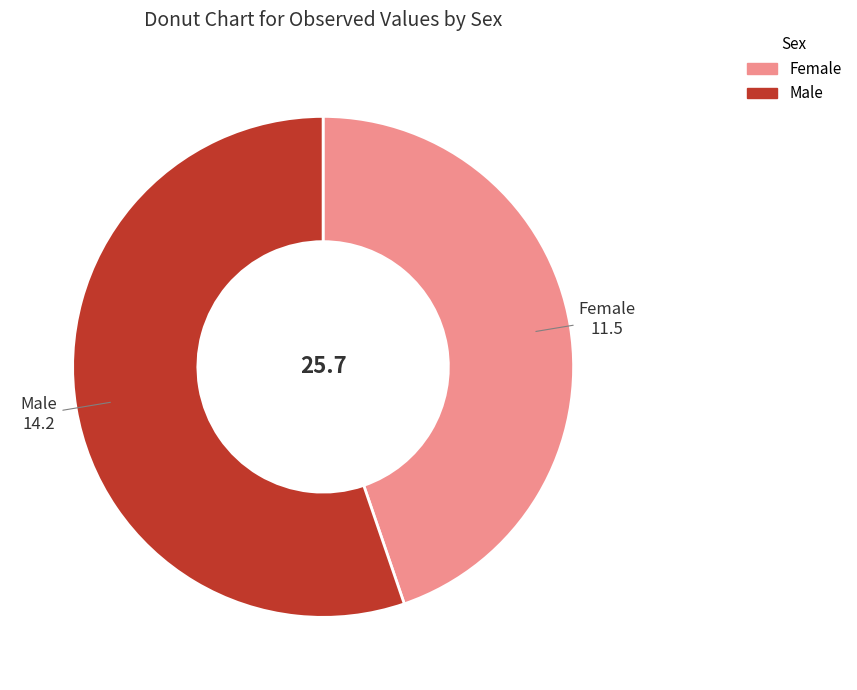

Is the sum of Female and Male greater than half?

Yes